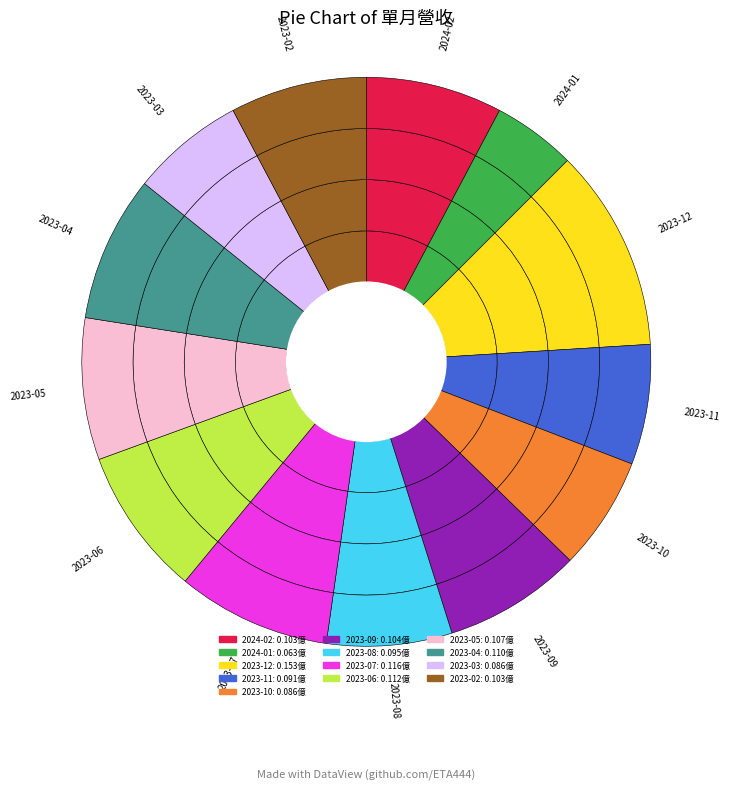

To the nearest percent, what is the difference between the largest and smallest slice percentages?

7%